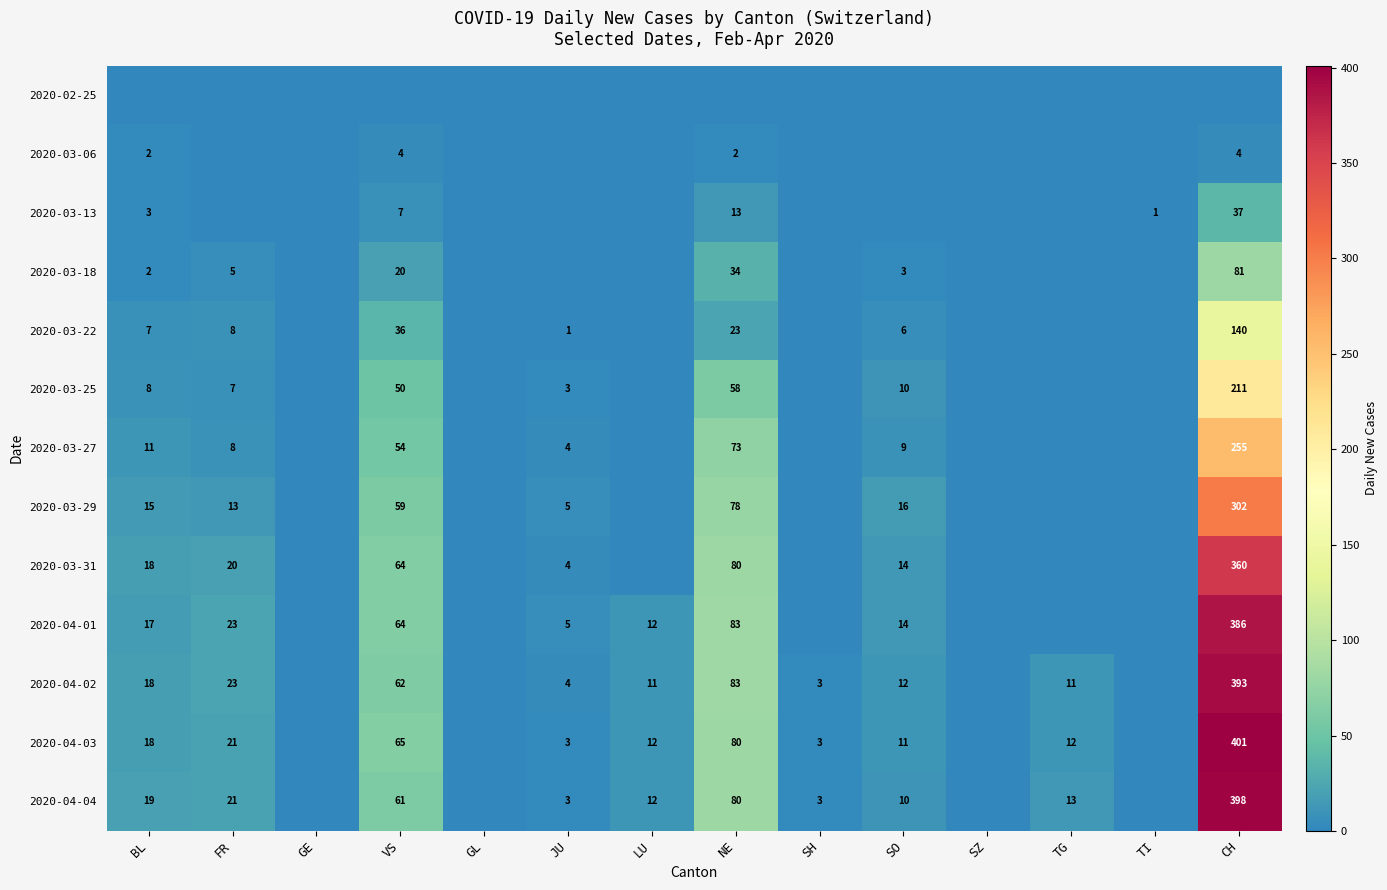

The 2020-04-03 series shows 29 at FR. True or false?

False